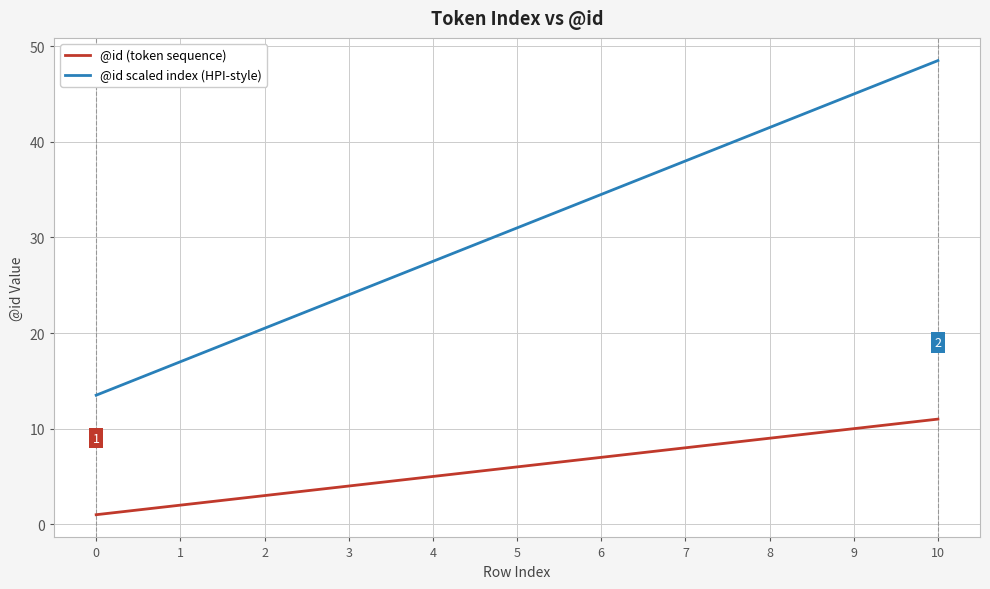

Which series has the largest range (max minus min)?

@id scaled index (HPI-style)